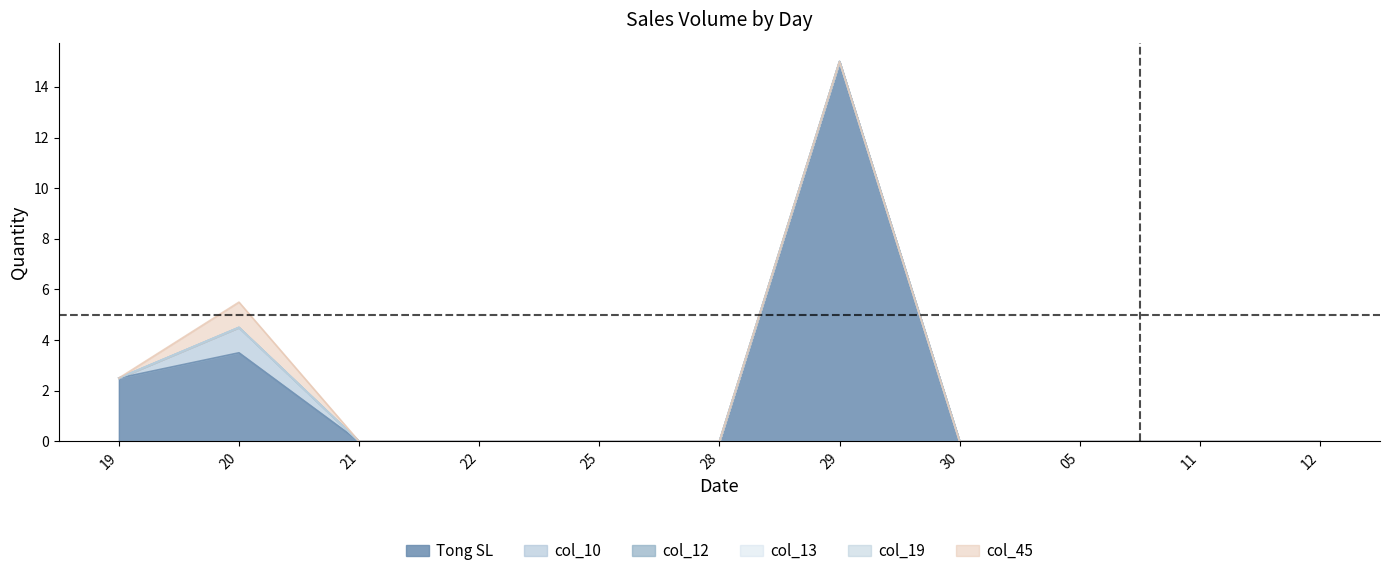

What is the greatest value displayed?

15.0